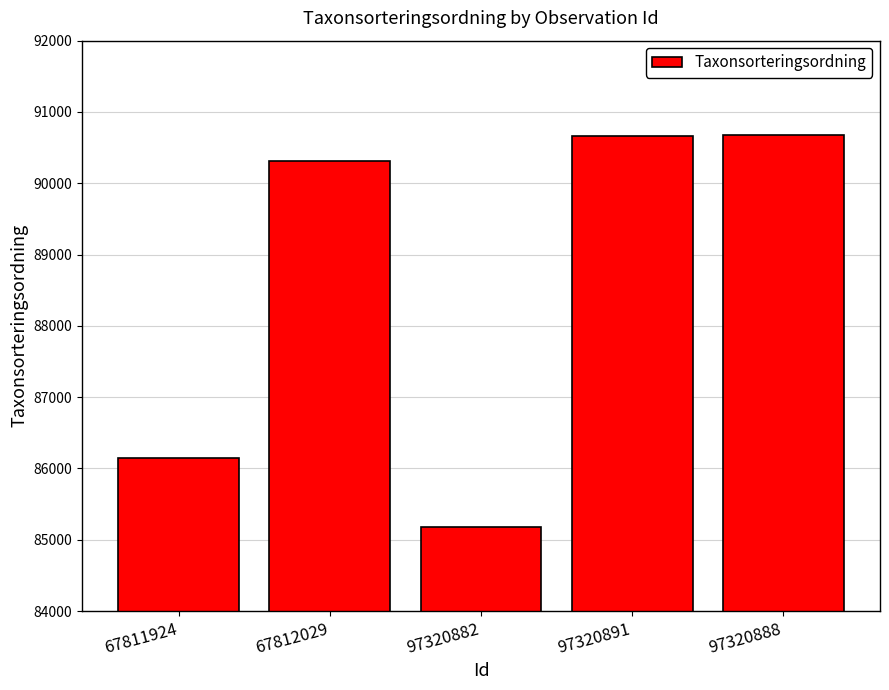

What is the difference between the second highest and minimum values?

5488